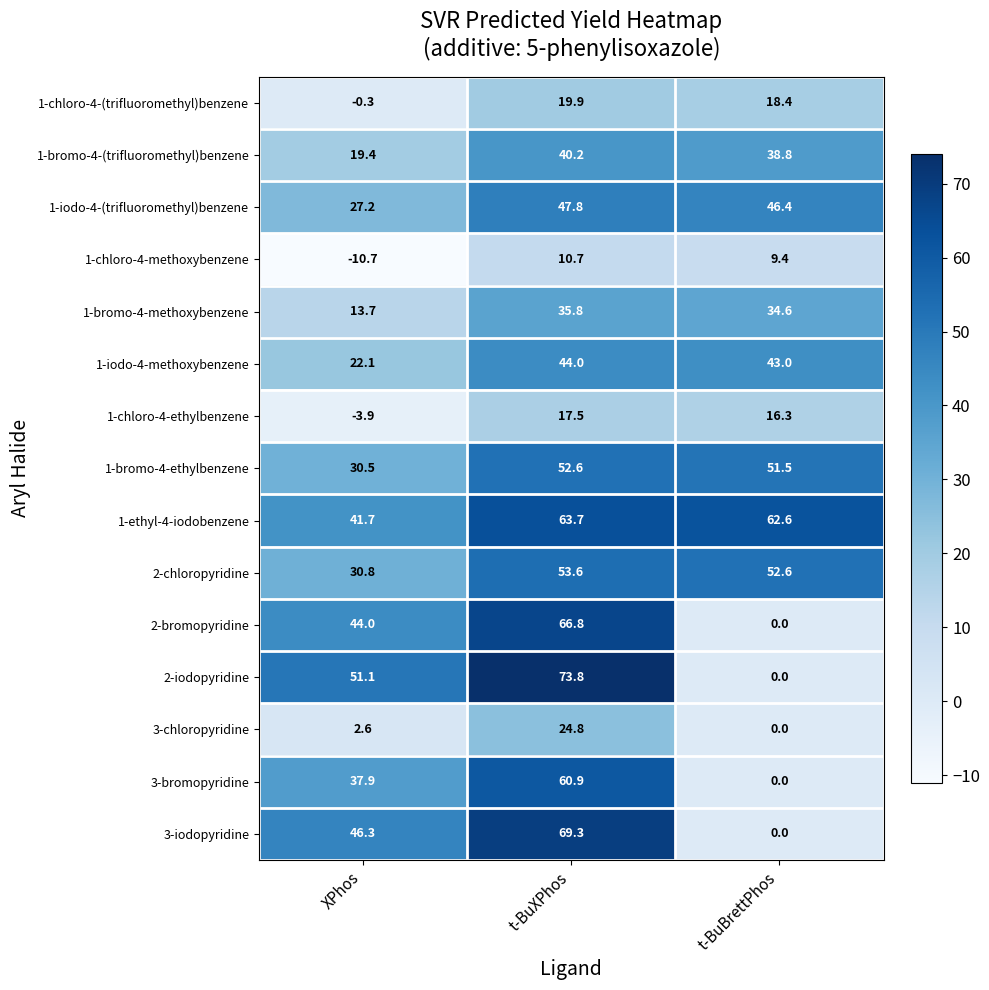

Which series changed the most between t-BuXPhos and t-BuBrettPhos?

2-iodopyridine